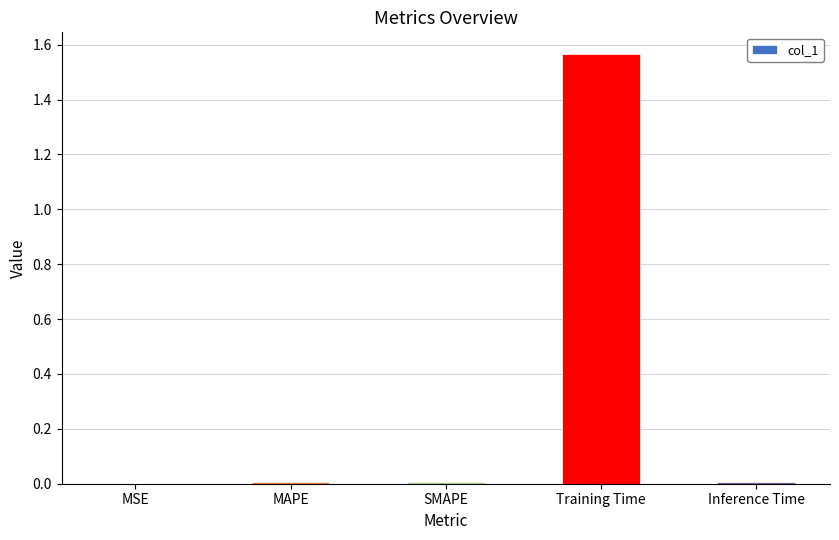

Is it true that the value at MSE is 0.0?

True